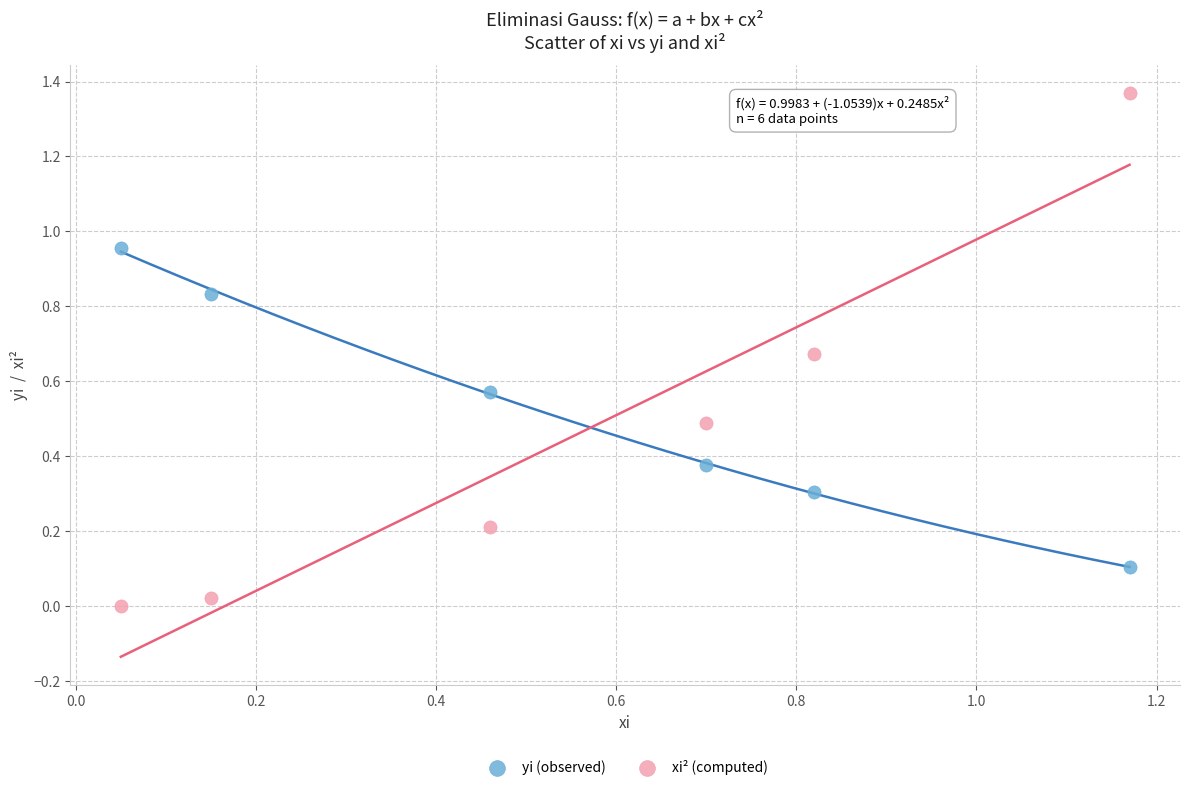

Which series has the largest Y range (max minus min)?

xi² (computed)